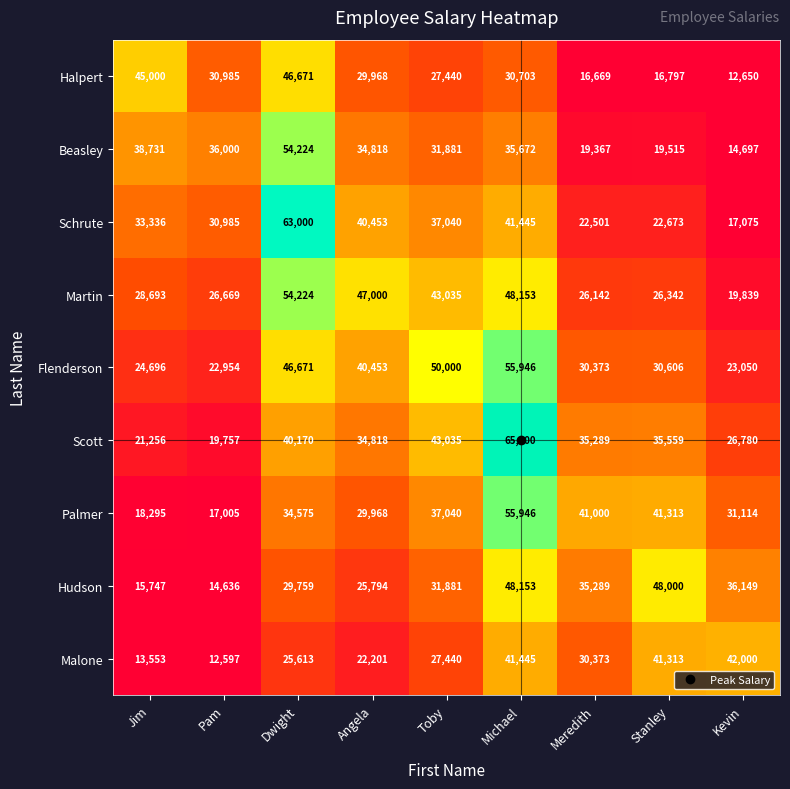

List the labels in order of Flenderson value, largest first.

Michael, Toby, Dwight, Angela, Stanley, Meredith, Jim, Kevin, Pam